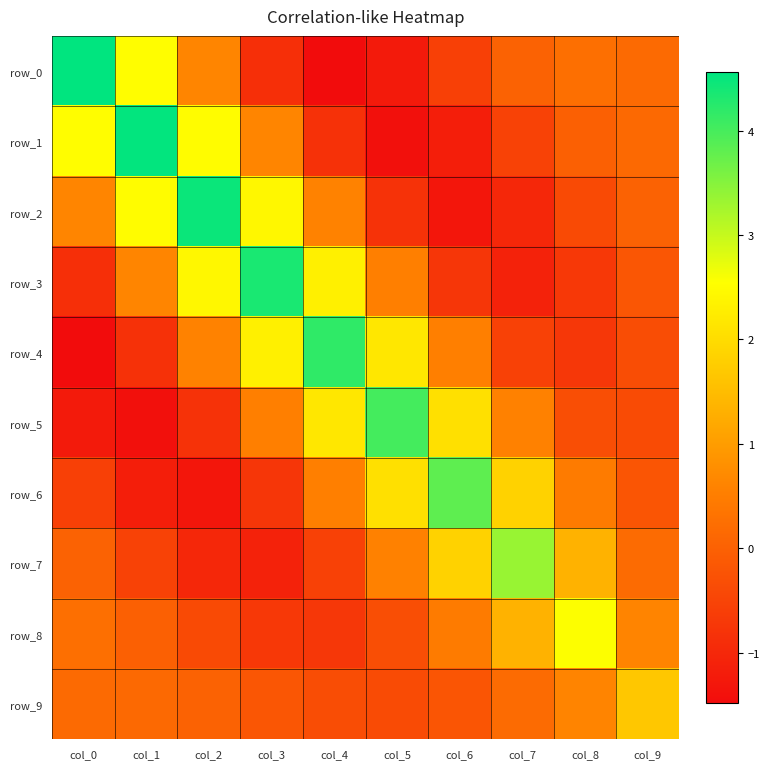

At which label does row_0 reach its minimum?

col_4